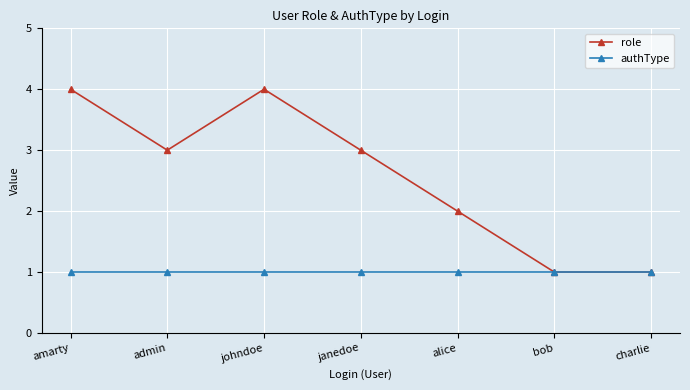

Where does the role series first go above 3?

amarty